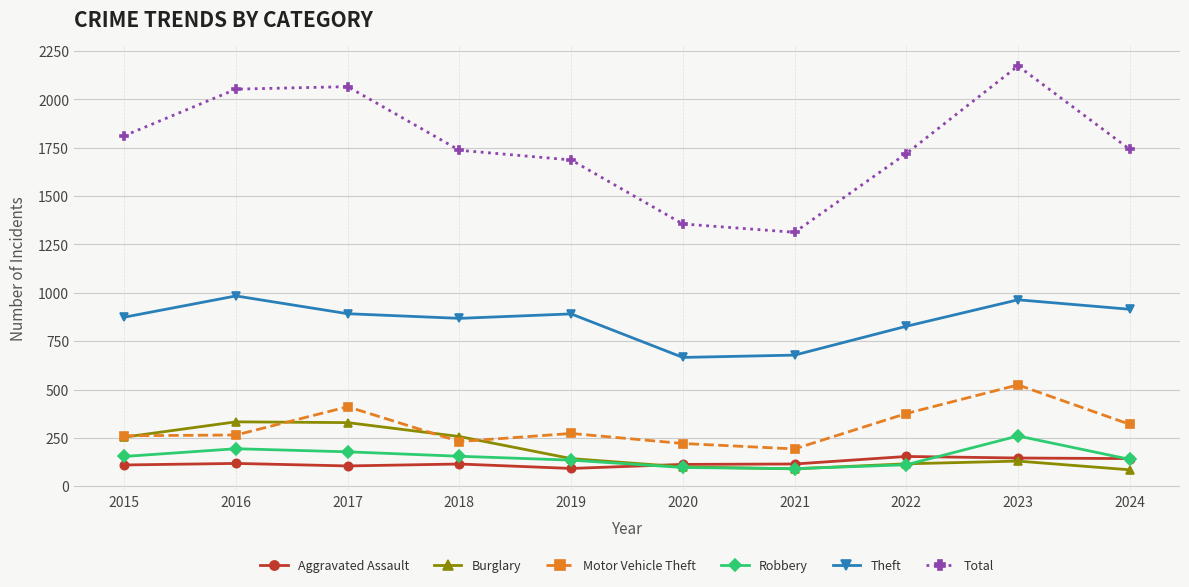

What is the spread (max minus min) of values at 2021?

1223